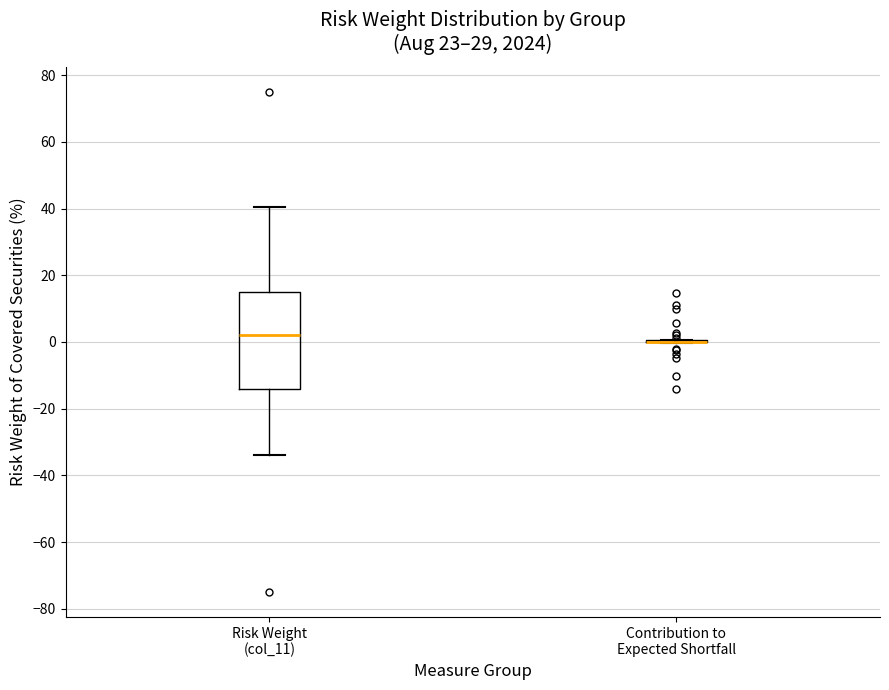

Where is the upper edge of the box for Risk Weight (col_11) on the y-axis? The values are not printed on the chart, so give them approximately, as read against the axis.

16